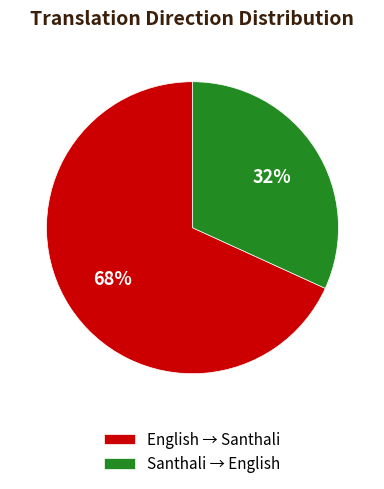

Is there a majority slice in this chart?

Yes